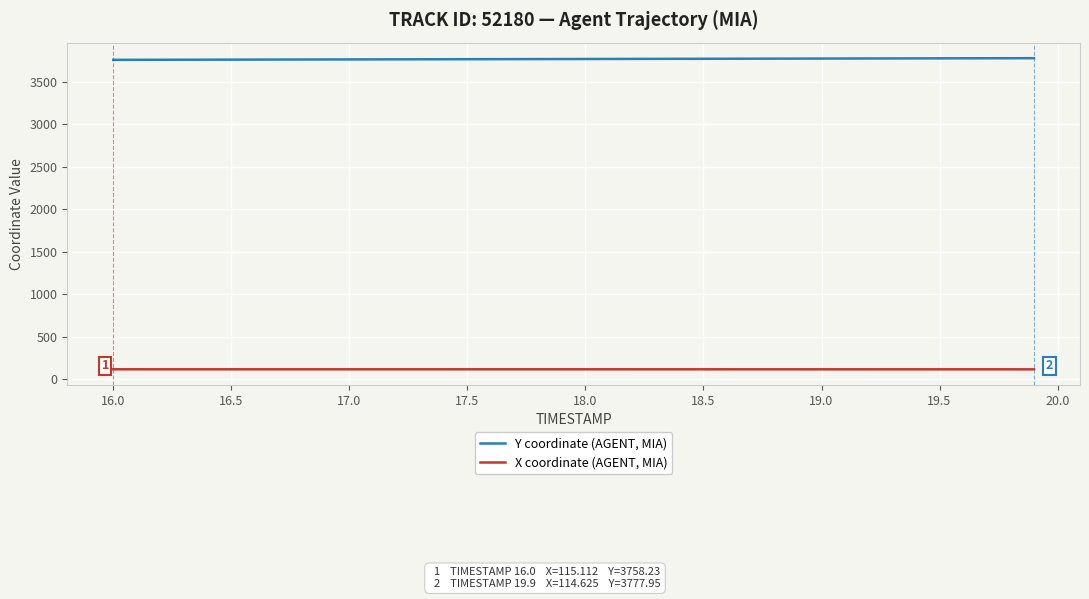

Rank the series by their average value, from highest to lowest.

Y coordinate (AGENT, MIA), X coordinate (AGENT, MIA)